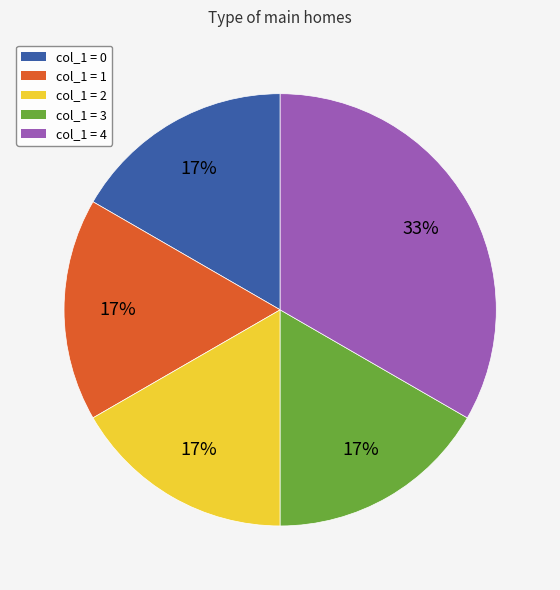

Between col_1 = 4 and col_1 = 2, which is larger?

col_1 = 4